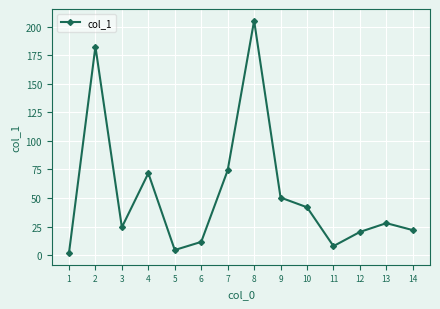

True or false: the data shows 205.2 at 8.

True